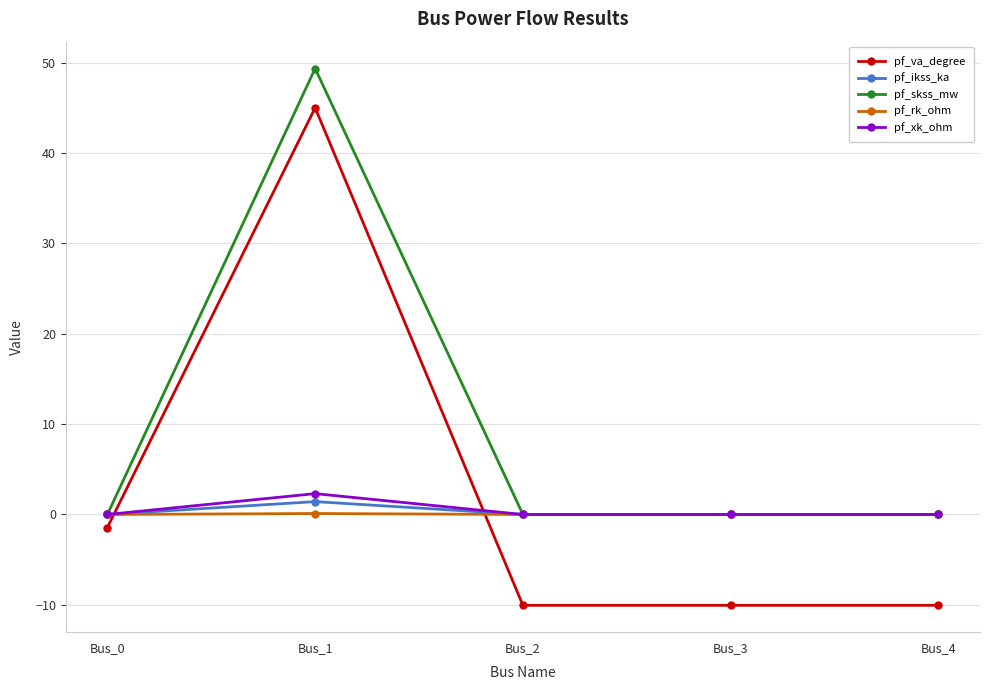

Count the number of data series in this chart.

5